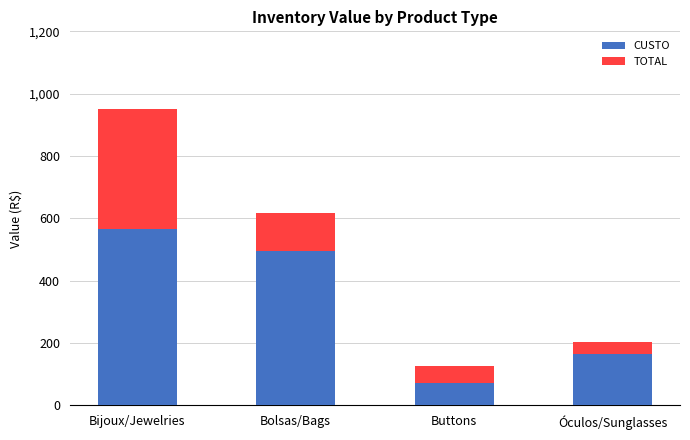

What is the difference between the second highest and minimum values in the CUSTO series?

422.0